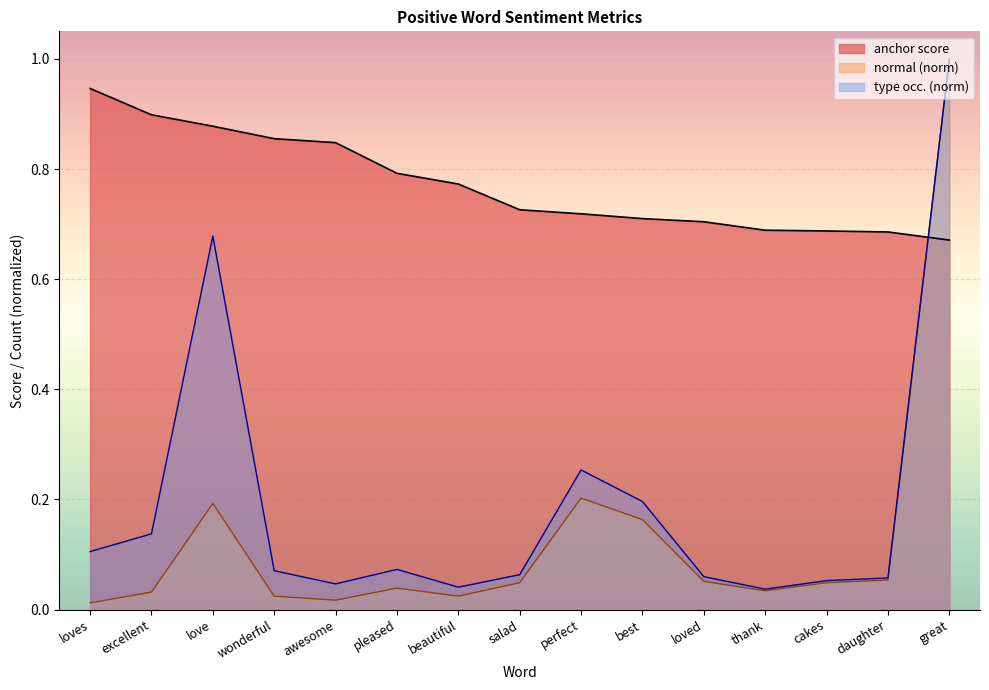

Which series has the widest spread of values?

normal (norm)